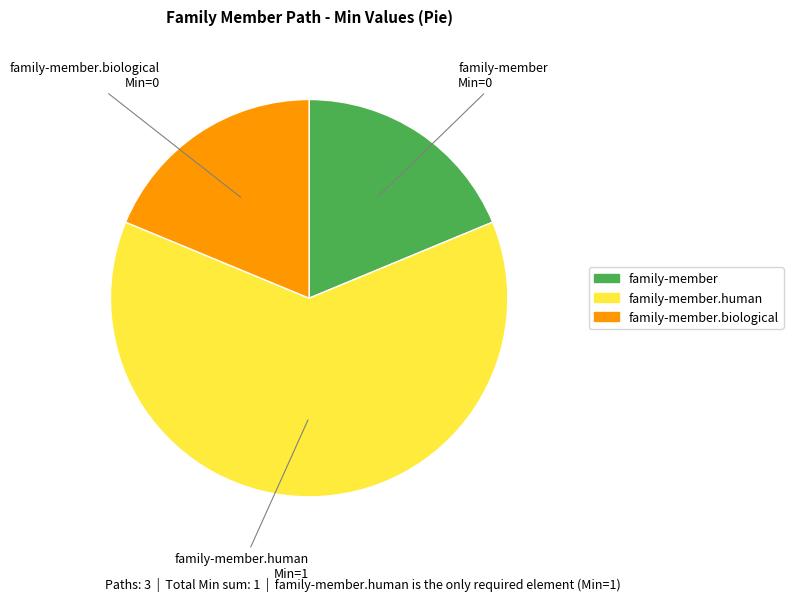

Does any single category account for the majority?

Yes